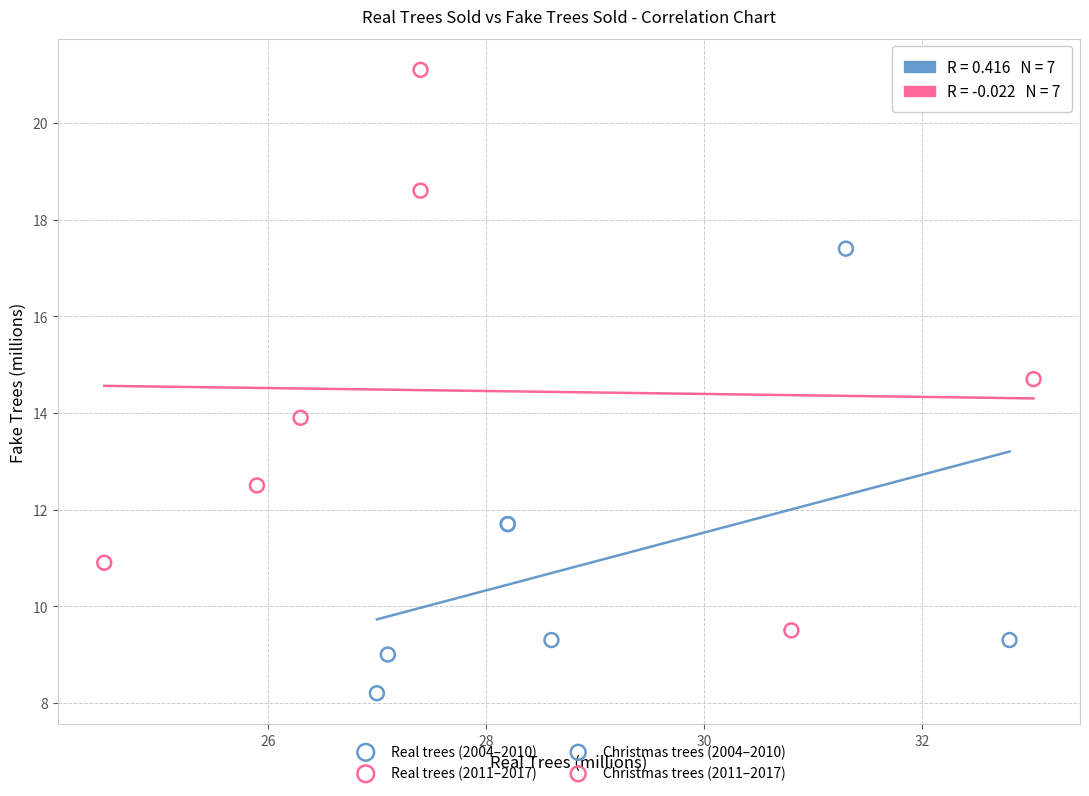

Which series contains the lowest Y value?

Real trees (2004–2010)